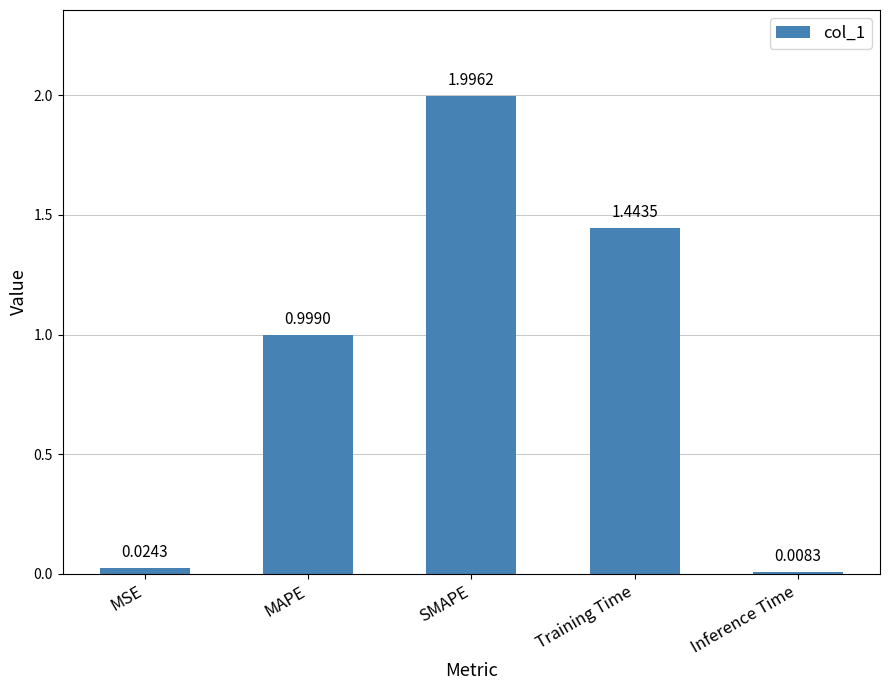

At which category does the chart reach its minimum across all series?

Inference Time